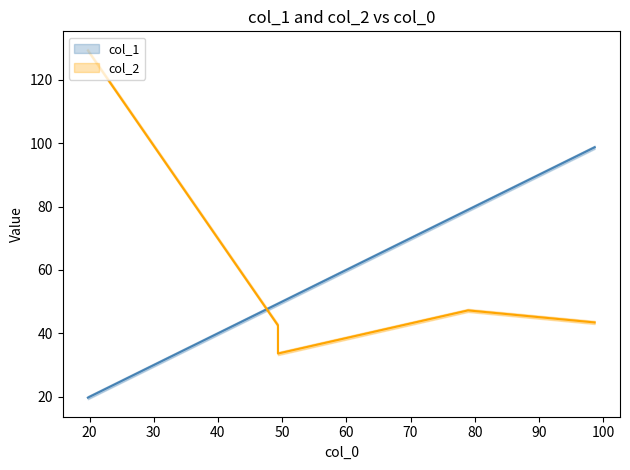

How many lines are shown in the chart?

2